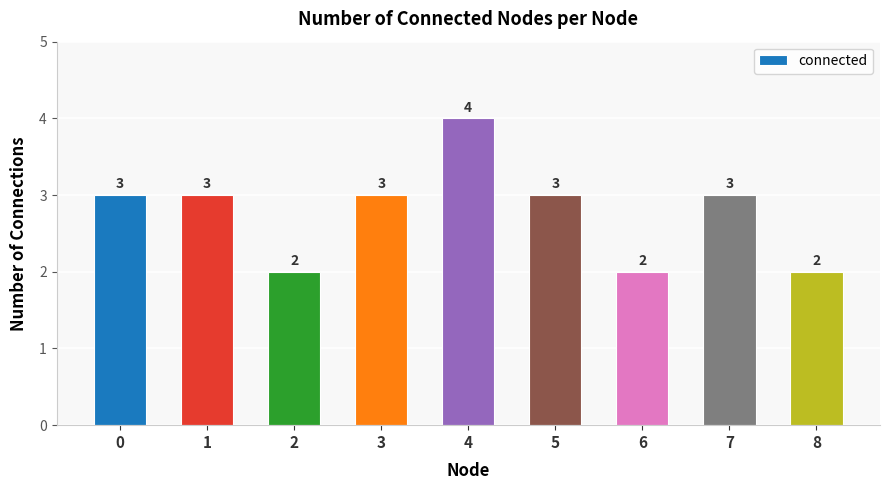

How many distinct data groups are displayed?

1